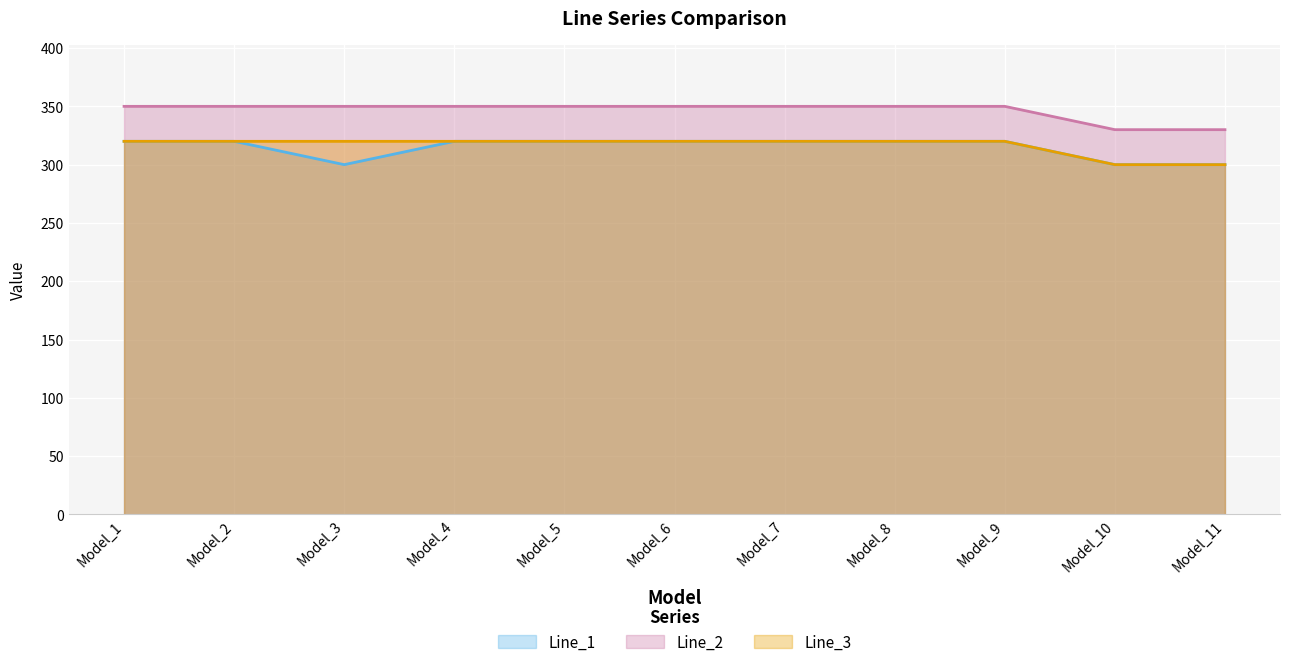

List the series in order of their peak value, lowest first.

Line_1, Line_3, Line_2